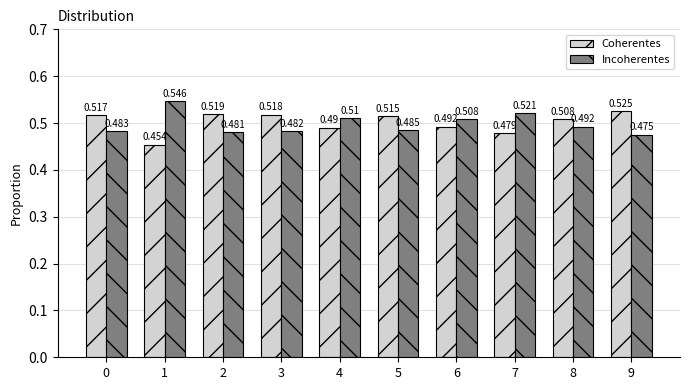

At 7, list the series in order from largest to smallest.

Incoherentes, Coherentes